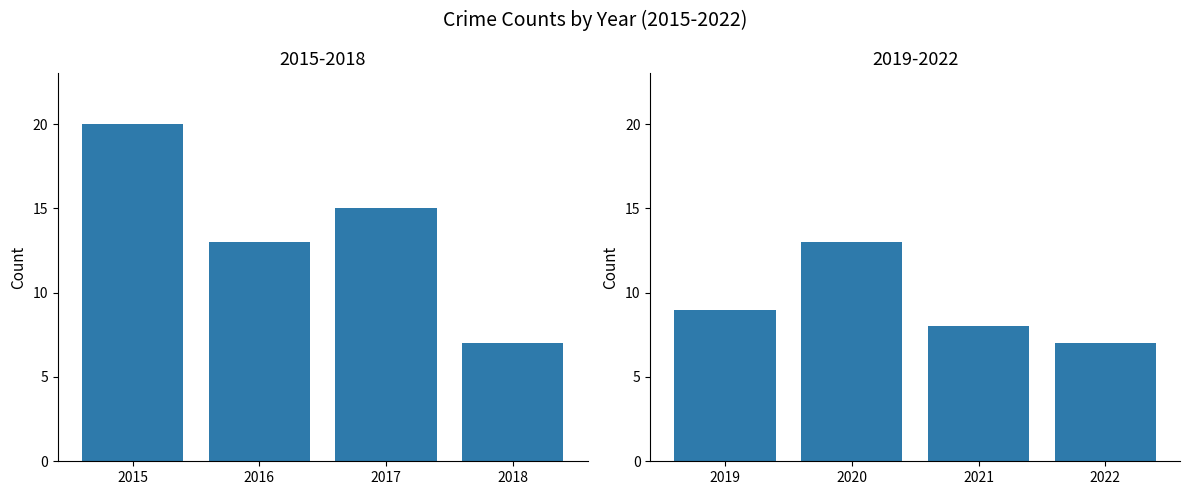

Is it true that the value at 2021 is 4?

False